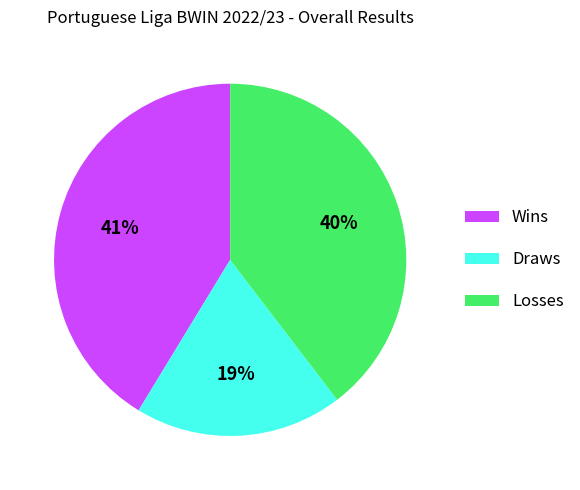

Is there any slice that represents more than half of the pie?

No